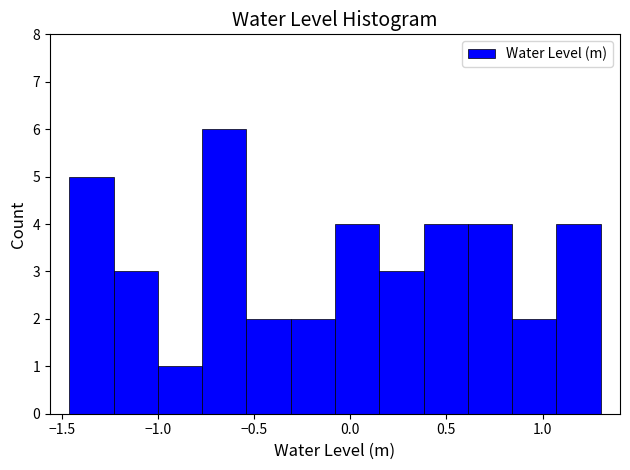

Reading left to right, list every bar in this chart as the range it spans on the x-axis followed by its height. Neither the bar edges nor the heights are printed on the chart, so give them approximately, as read against the axes.

-1.45 to -1.25: 5
-1.25 to -1.00: 3
-1.00 to -0.75: 1
-0.75 to -0.55: 6
-0.55 to -0.30: 2
-0.30 to -0.10: 2
-0.10 to 0.15: 4
0.15 to 0.40: 3
0.40 to 0.60: 4
0.60 to 0.85: 4
0.85 to 1.05: 2
1.05 to 1.30: 4